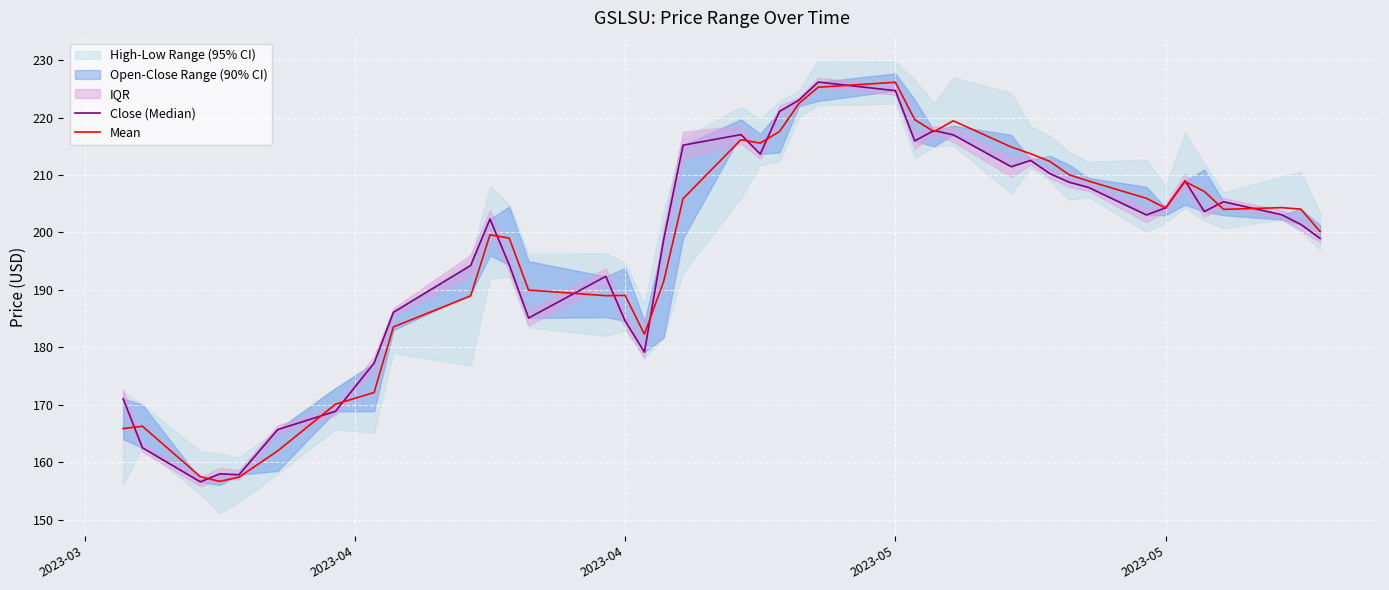

How many interior local peaks does the Mean series have?

8